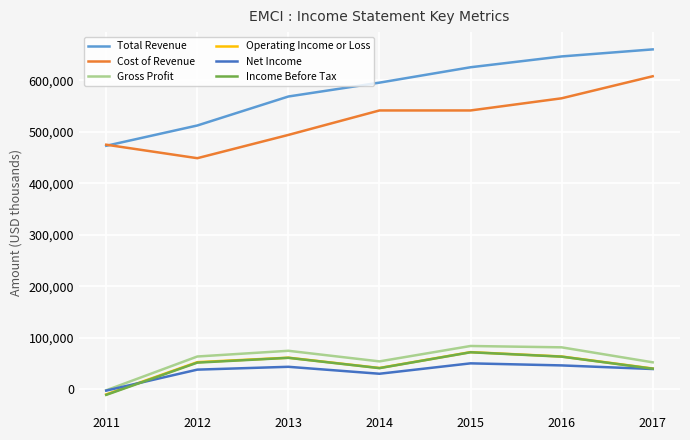

How many positive values does the Operating Income or Loss series have?

6